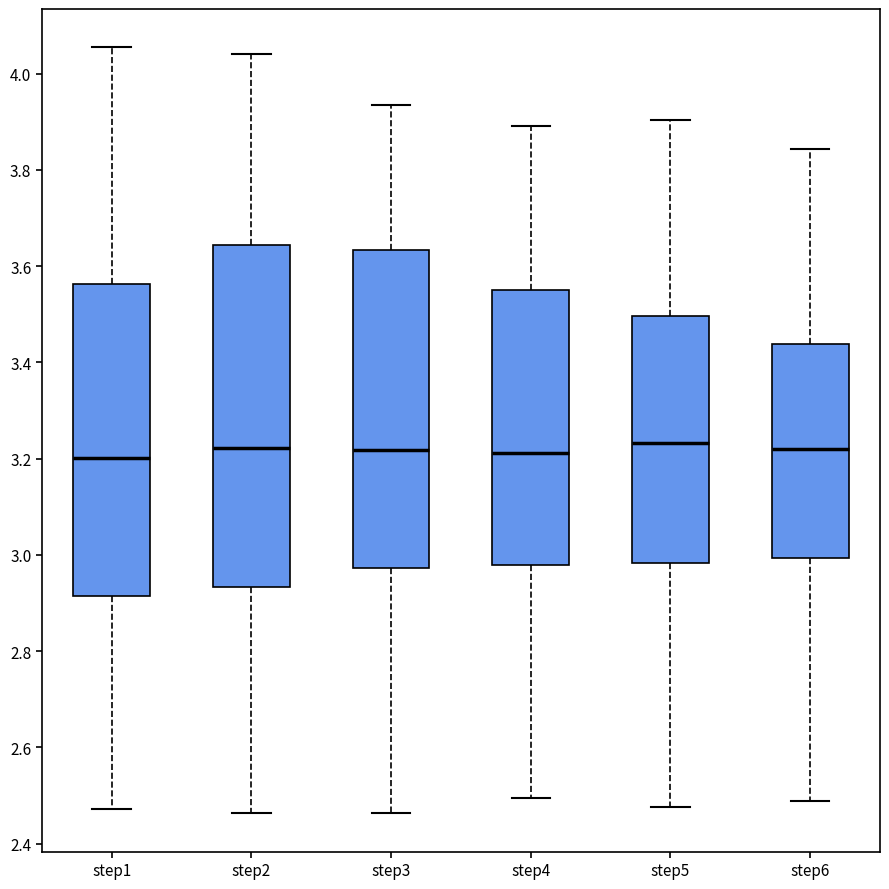

Where does the upper whisker of the box for step6 end on the y-axis? The values are not printed on the chart, so give them approximately, as read against the axis.

3.84